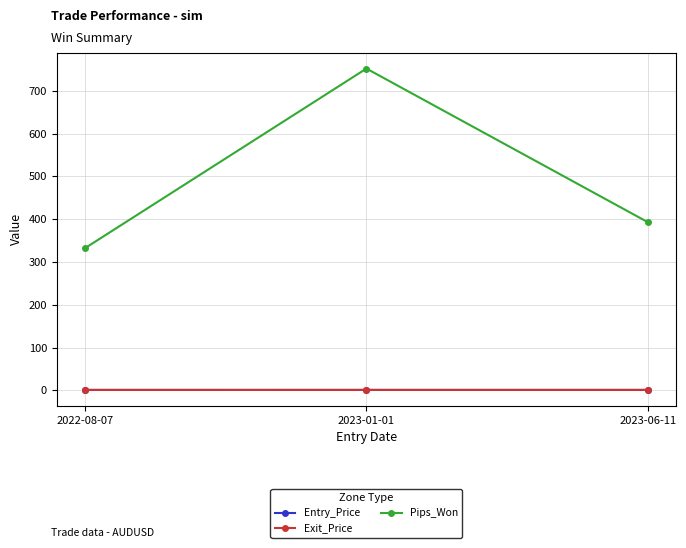

At how many categories does at least one series exceed 186?

3